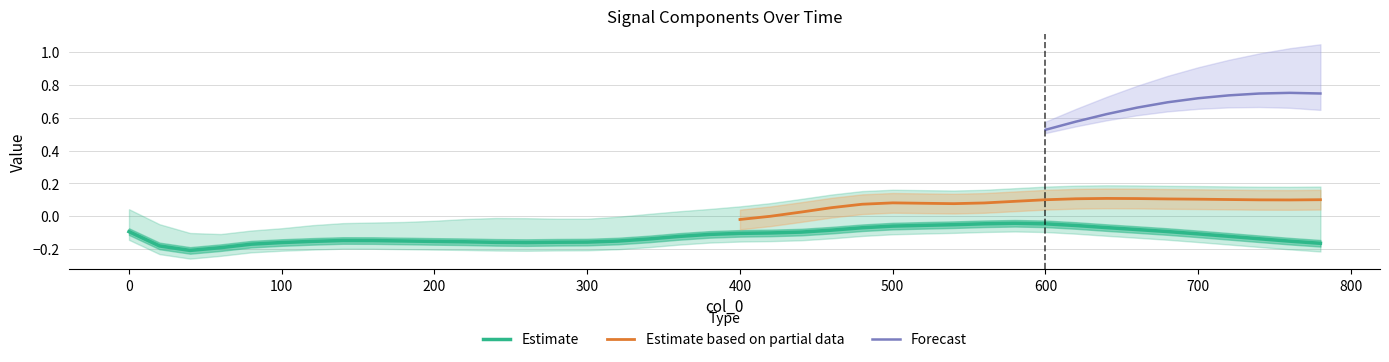

What is the highest value of the col_5 series?

0.8